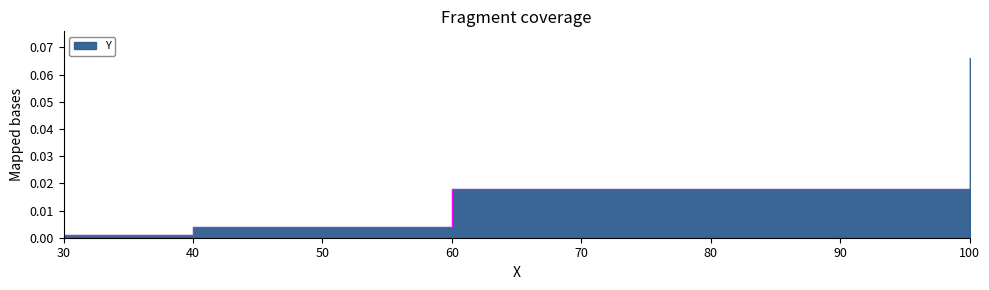

At which label is the value closest to 0?

30